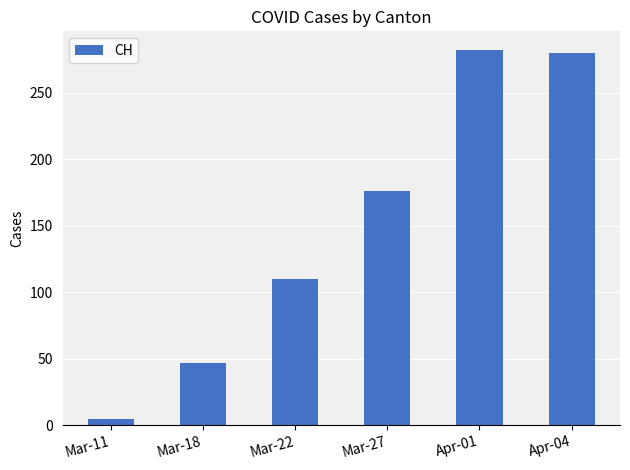

How many data points does each series have?

6